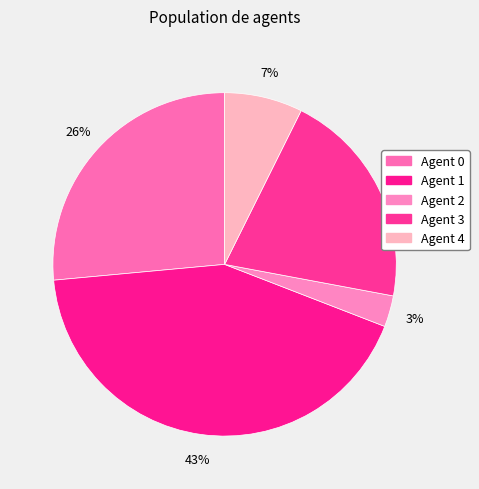

How many slices are in this pie chart?

5